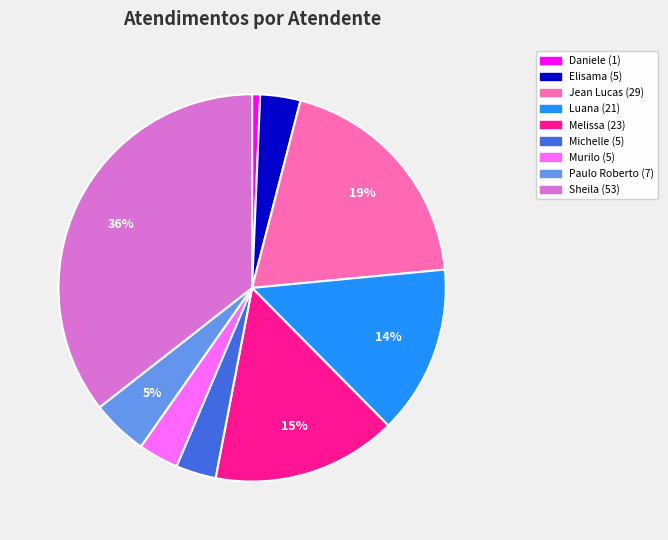

To the nearest percent, what is the average slice percentage?

11%